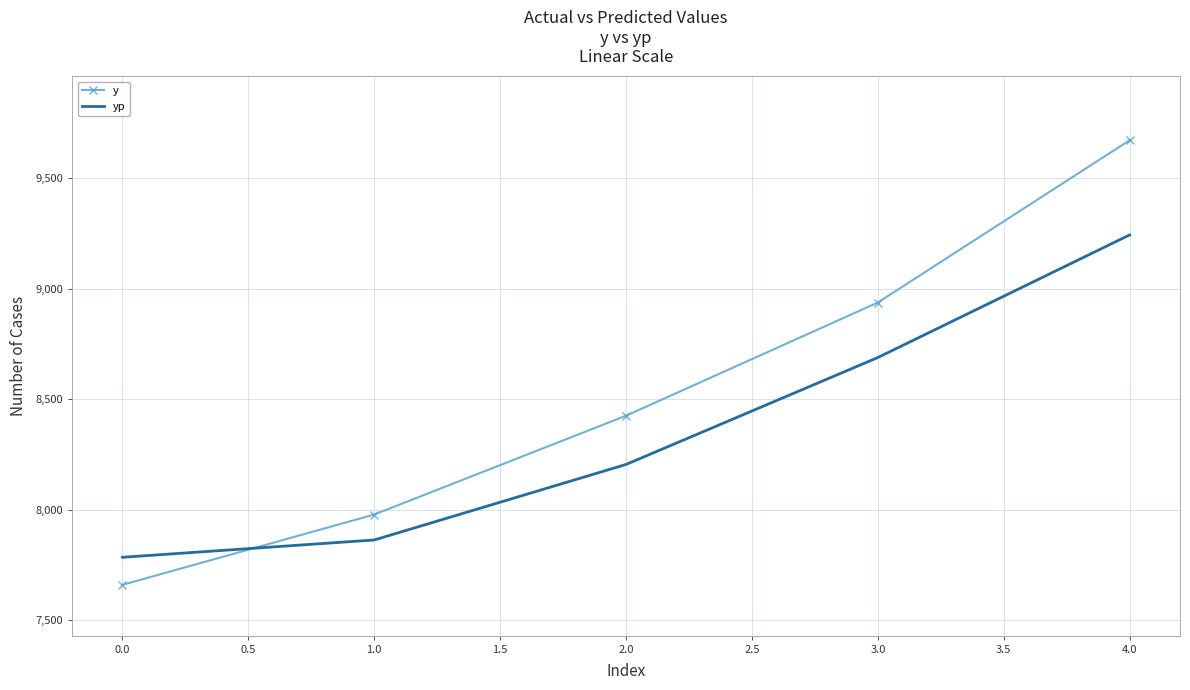

What position from the right is 1.0?

4